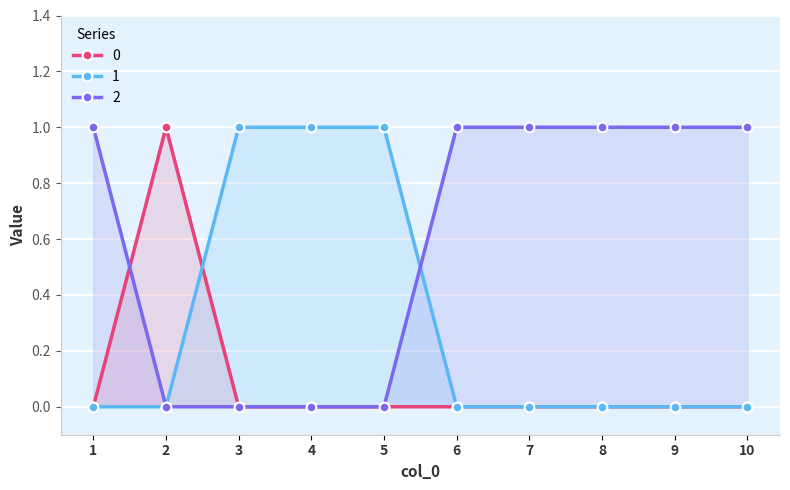

What is the value of the 1 point at the 3rd from the left?

1